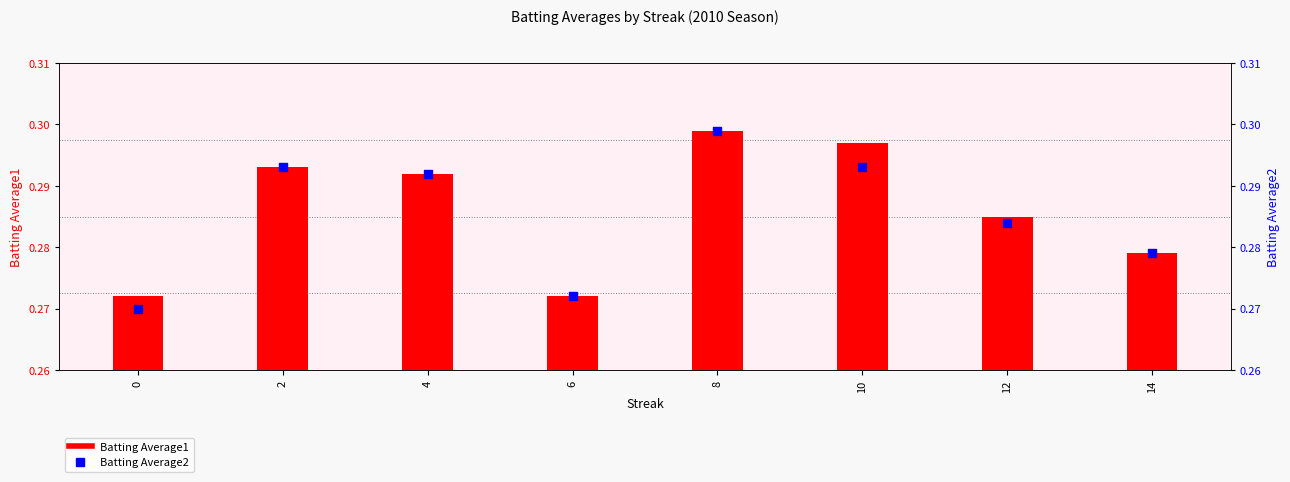

Which series contains the highest Y value?

Batting Average1